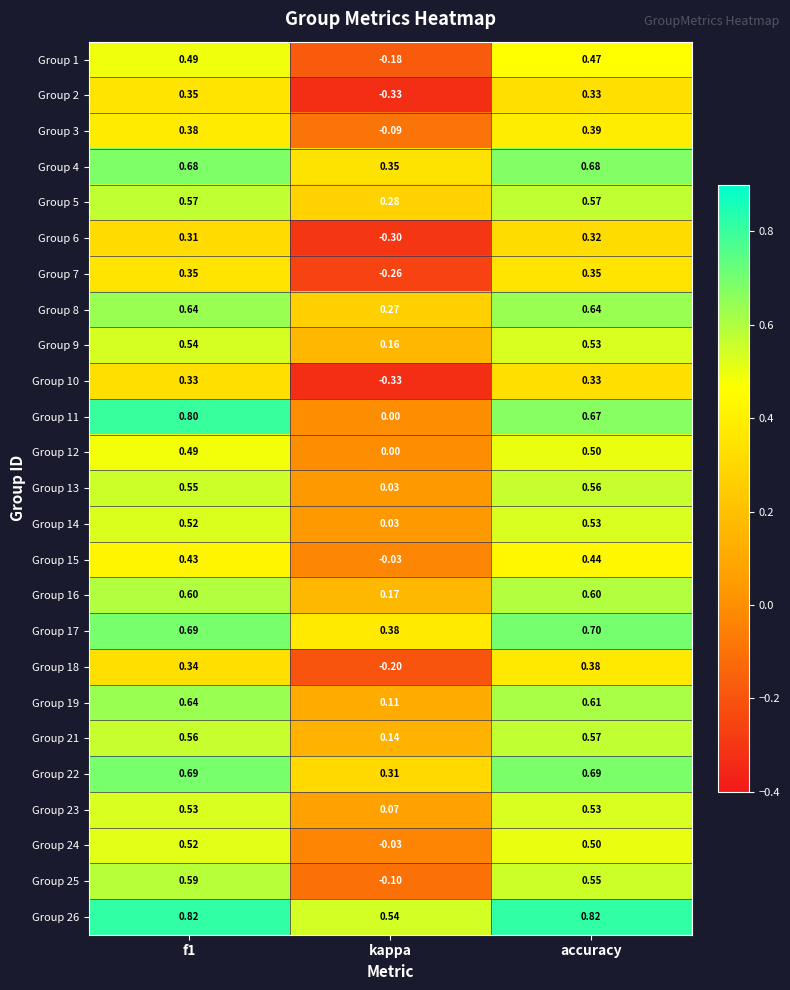

Where is Group 16 nearest to the value 0?

kappa